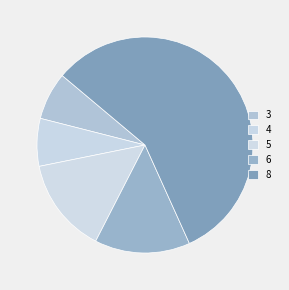

Combined, do 3 and 5 account for over 50%?

No